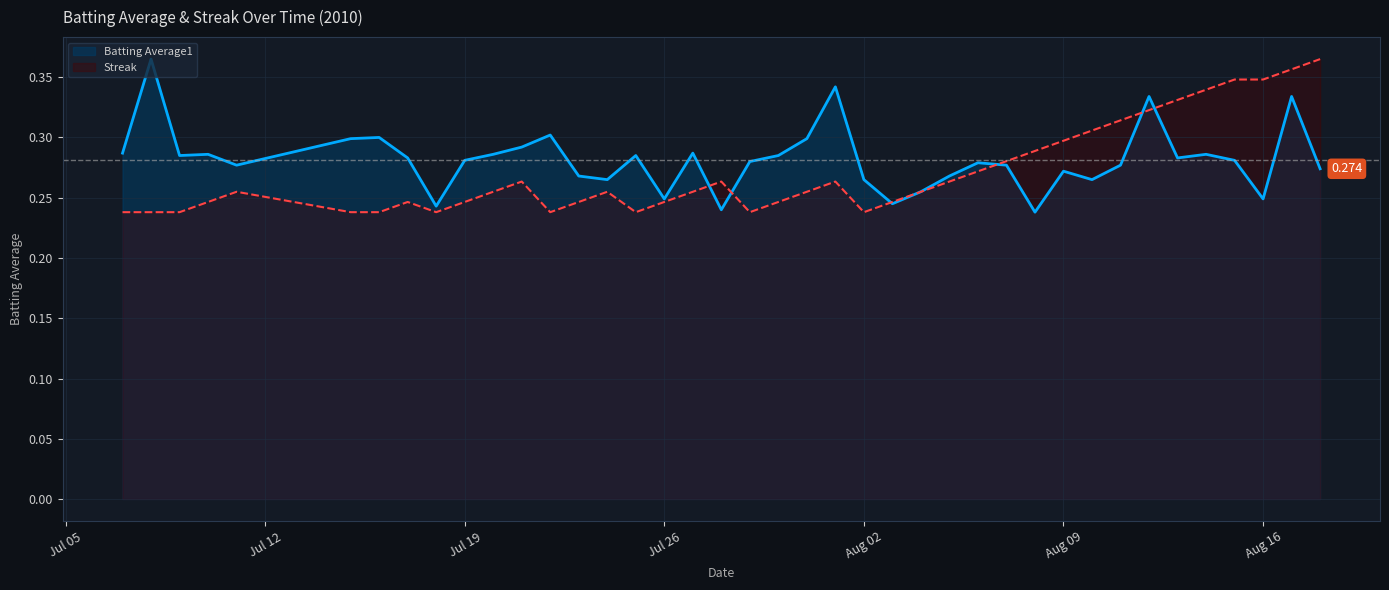

At how many categories does at least one series exceed 0?

40